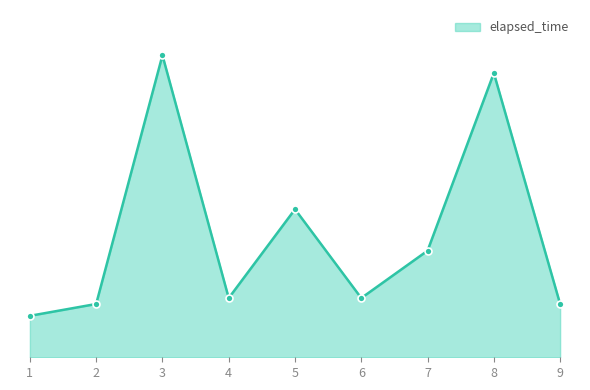

True or false: there are more than 0 points higher than both neighbors.

True